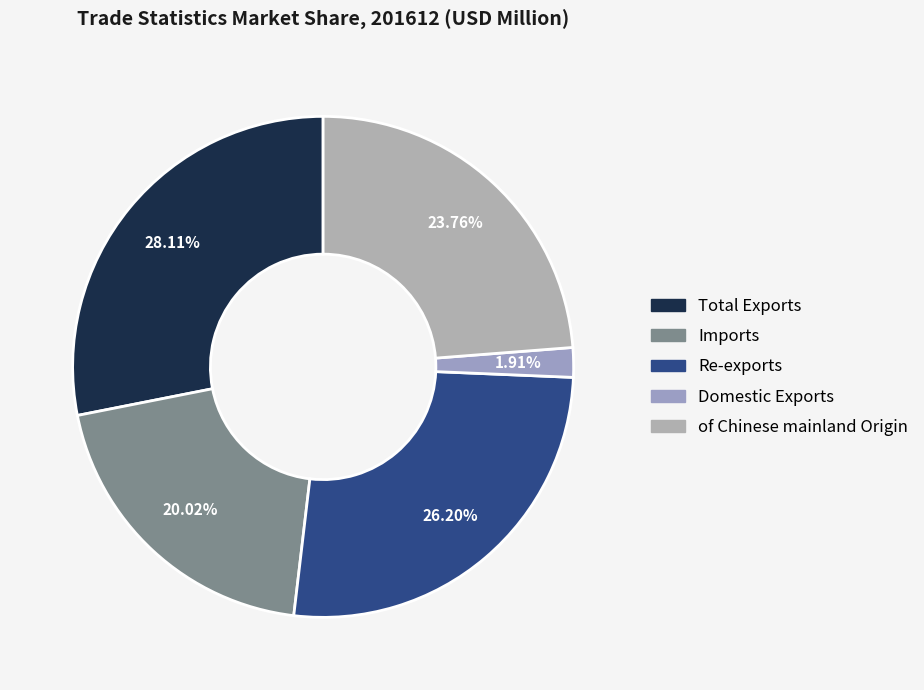

Is it true that of Chinese mainland Origin is 24% of the pie?

True